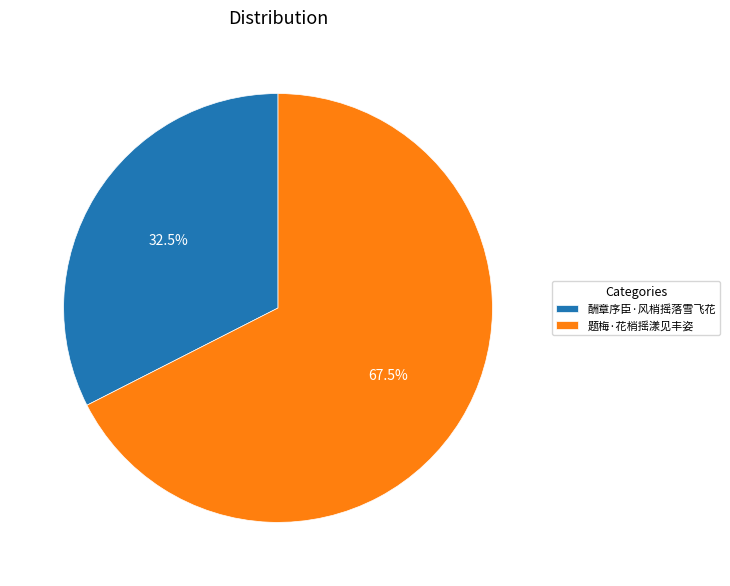

Which slice is the largest?

题梅·花梢摇漾见丰姿